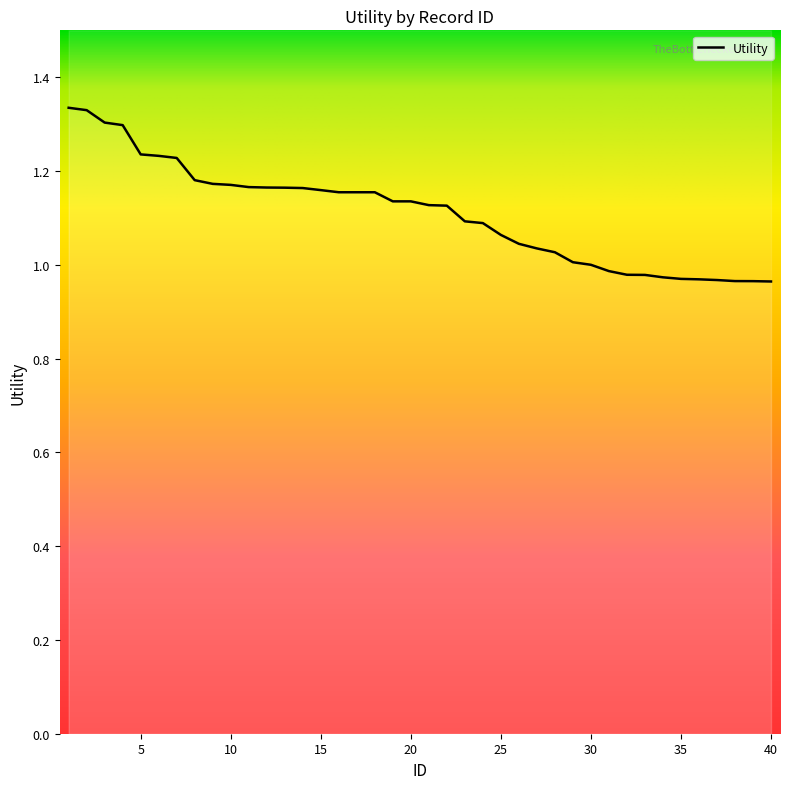

True or false: there are more than 2 points higher than both neighbors.

False